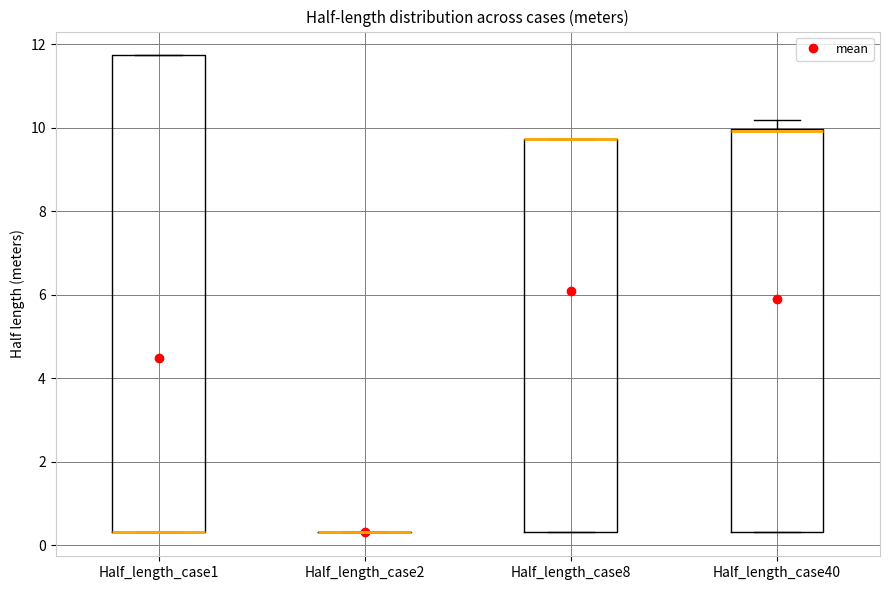

Reading left to right, transcribe this box plot: for each box, give where its median line is, the range the box spans, and where its two whiskers end, as read against the y-axis. The values are not printed on the chart, so give them approximately, as read against the axis.

Half_length_case1: median 0.4 (drawn on the box's lower edge), box 0.4 to 11.8, whiskers 0.4 to 11.8
Half_length_case2: box collapsed to a line at 0.4, whiskers 0.4 to 0.4
Half_length_case8: median 9.8 (drawn on the box's upper edge), box 0.4 to 9.8, whiskers 0.4 to 9.8
Half_length_case40: median 10.0 (drawn on the box's upper edge), box 0.4 to 10.0, whiskers 0.4 to 10.2